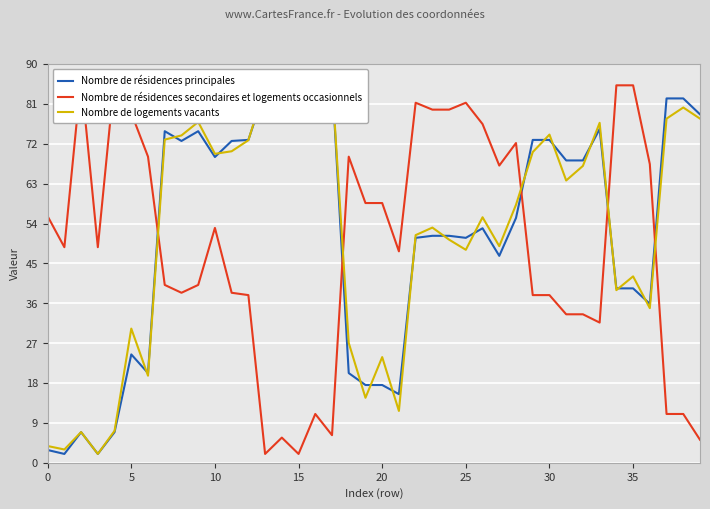

At how many categories does at least one series exceed 52?

37